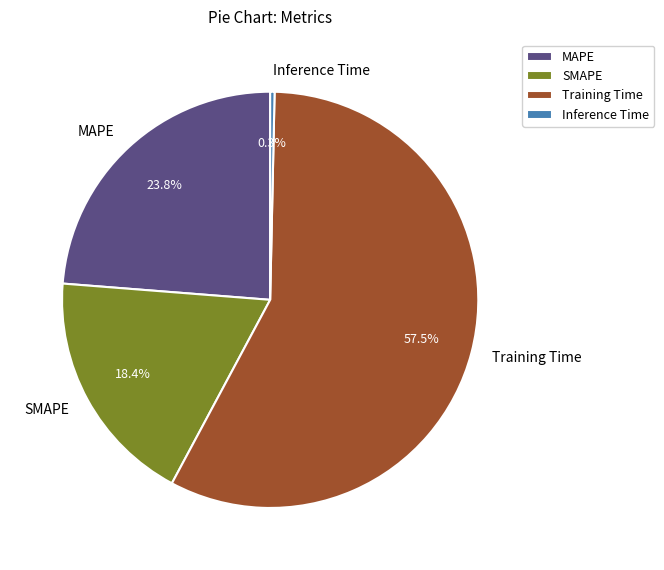

What percentage is NOT represented by Training Time?

42.5%